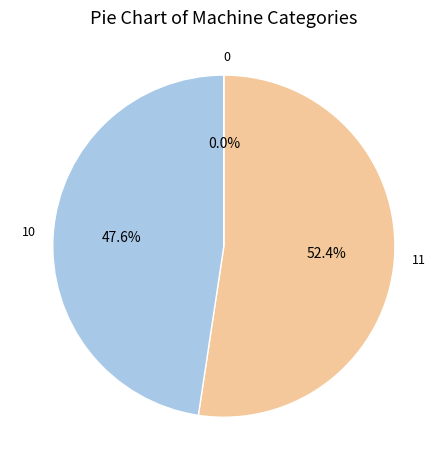

To the nearest percent, what is the average slice percentage?

33%